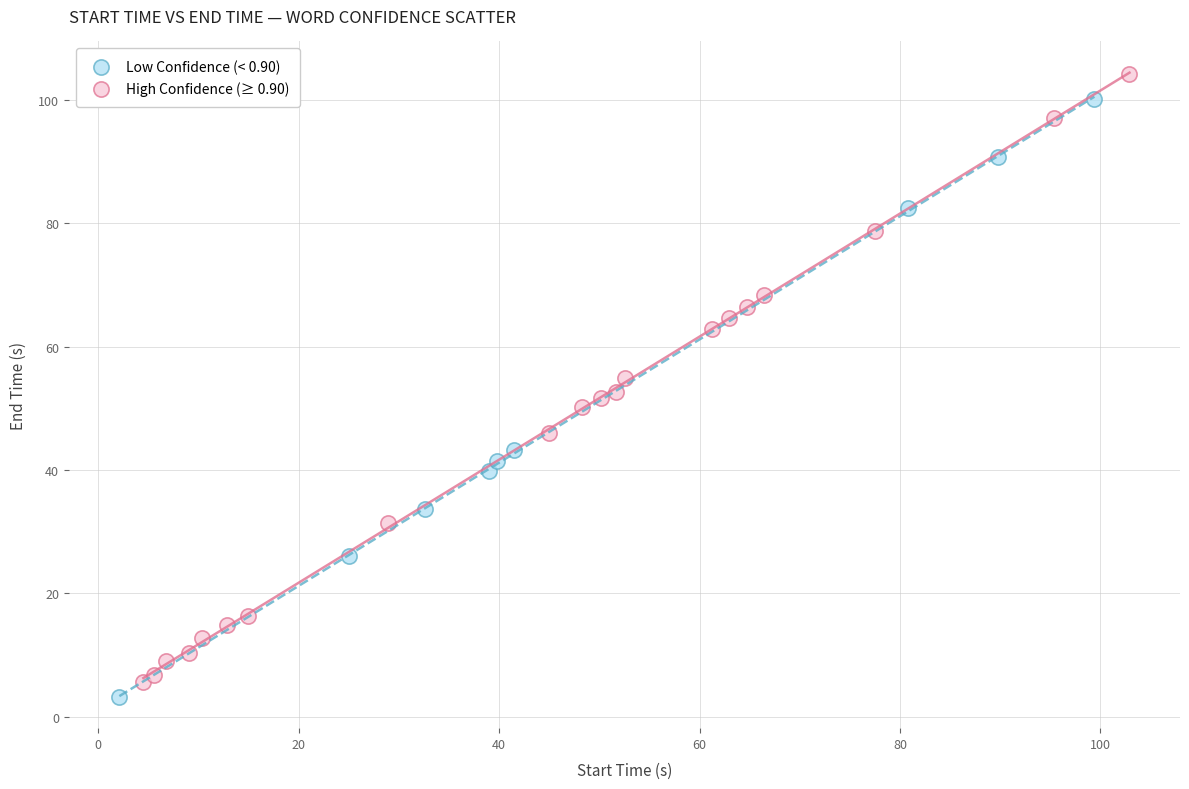

What are all the series names shown in the legend?

Low Confidence (< 0.90), High Confidence (≥ 0.90)